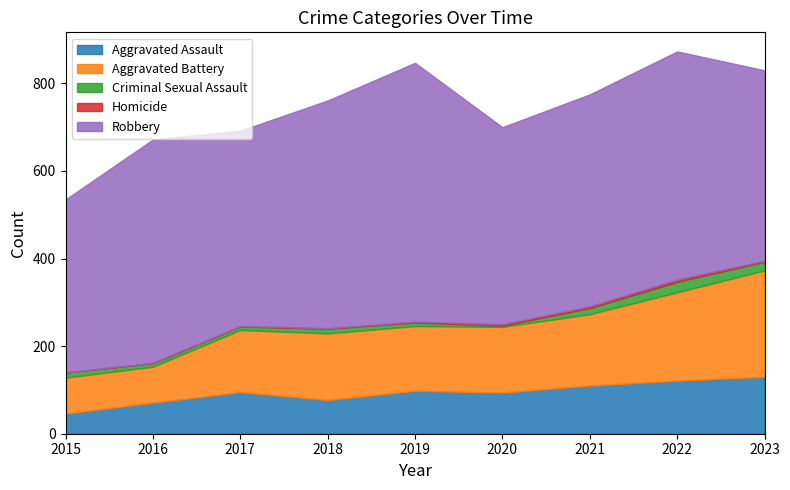

At how many categories does at least one series exceed 553?

1